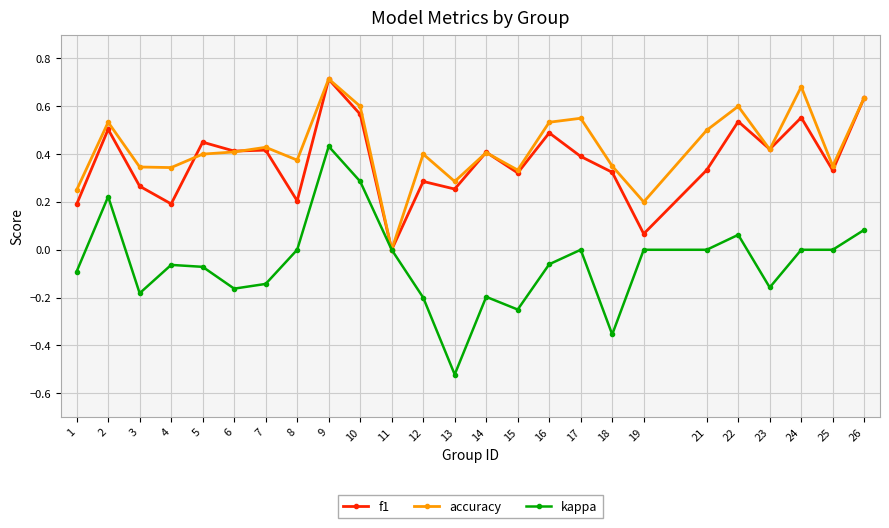

At which label does accuracy reach its peak?

9